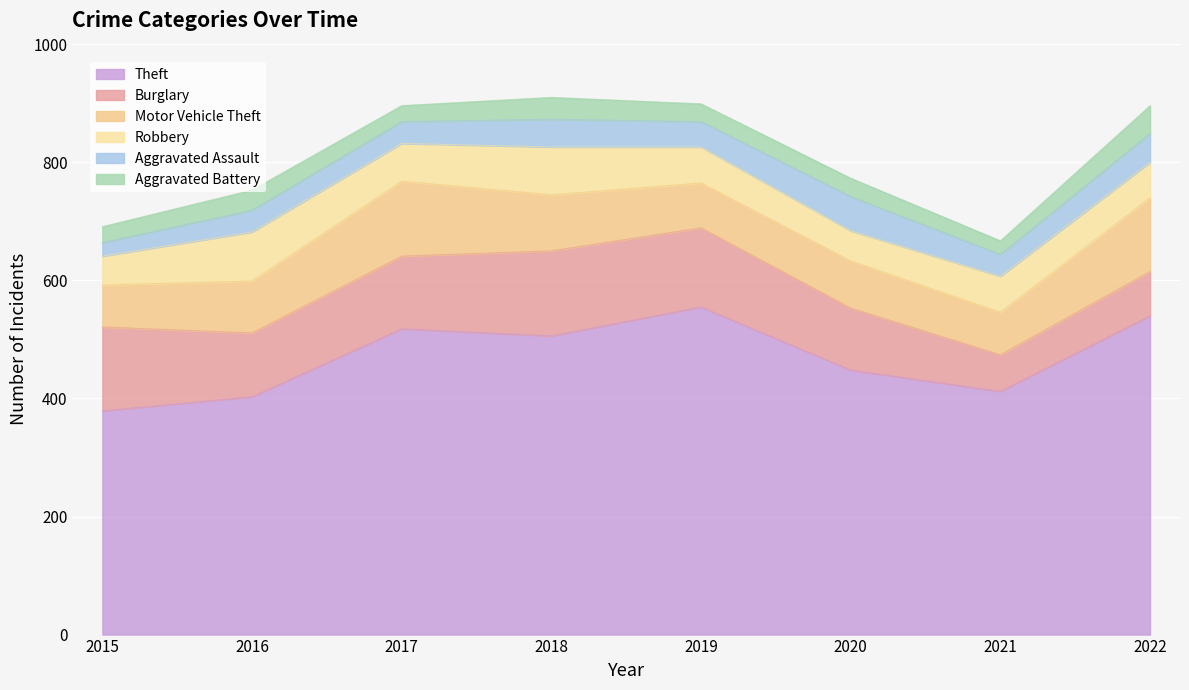

At 2019, list the series in order from smallest to largest.

Aggravated Battery, Aggravated Assault, Robbery, Motor Vehicle Theft, Burglary, Theft